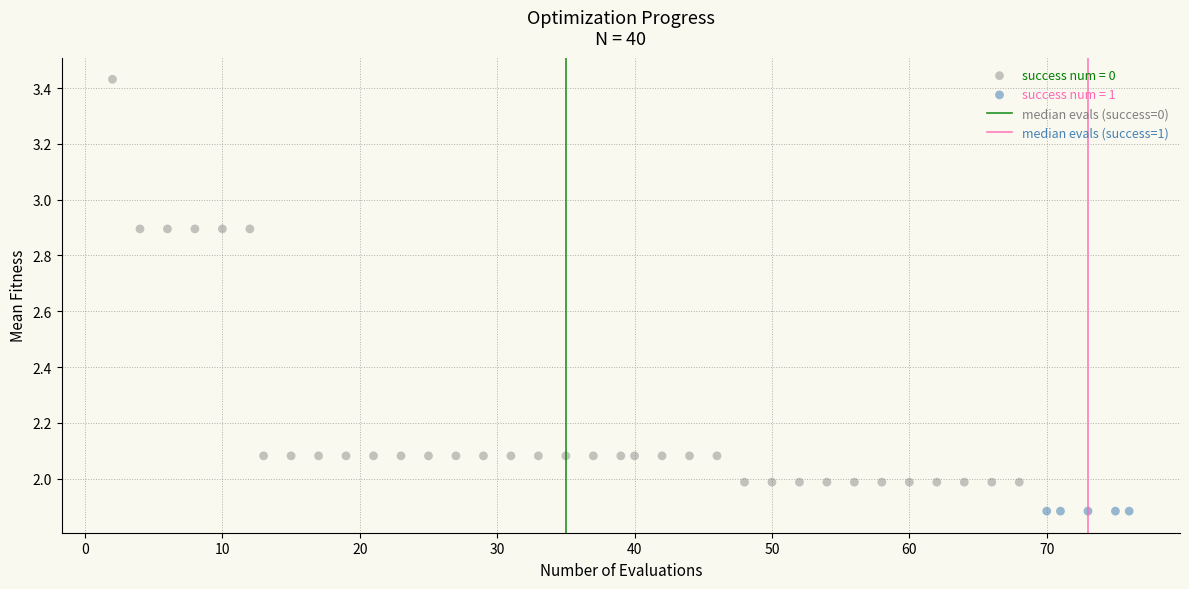

Which series contains the lowest Y value?

success num = 1